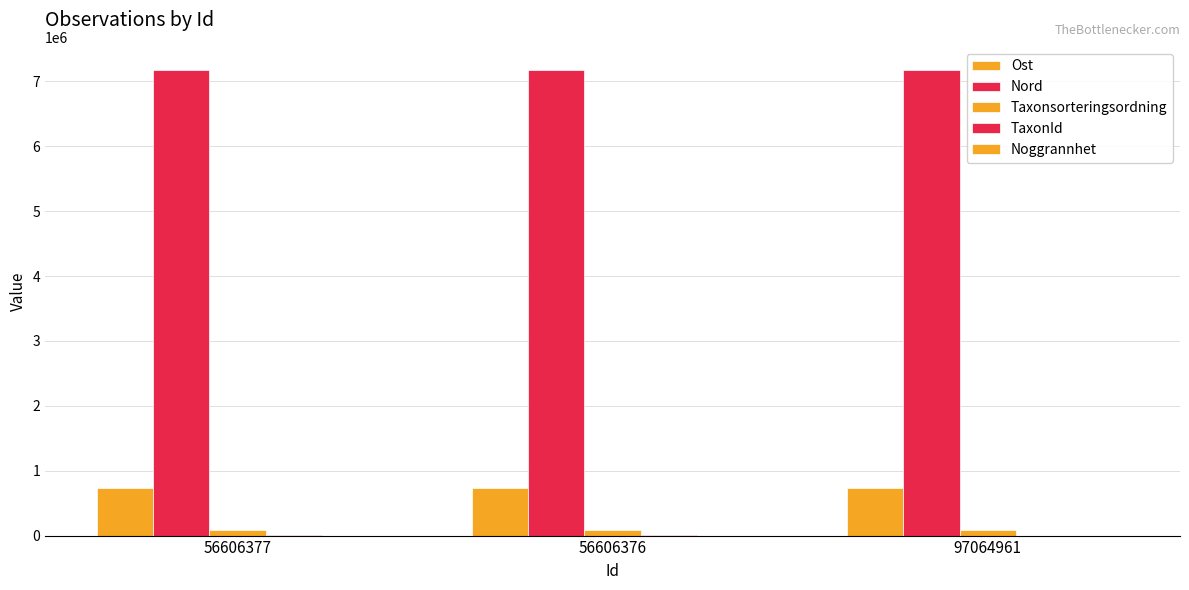

How many values in the Taxonsorteringsordning series exceed 78569?

1